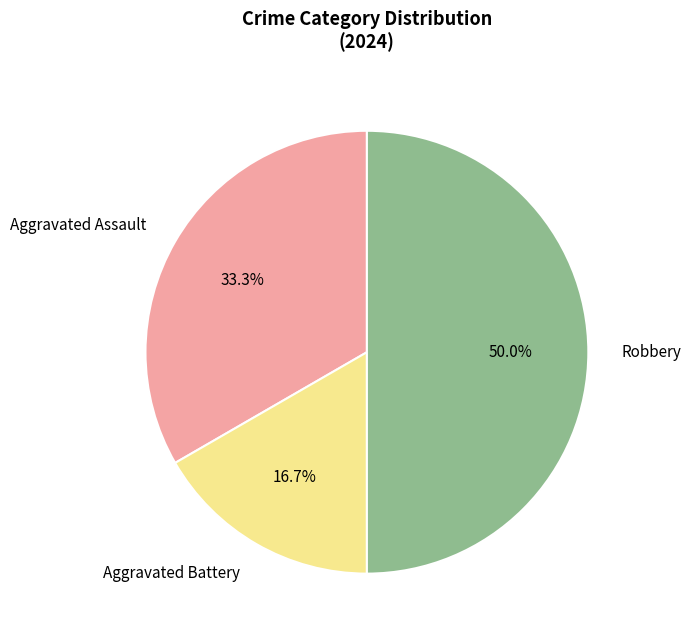

Count the number of slices in the pie.

3